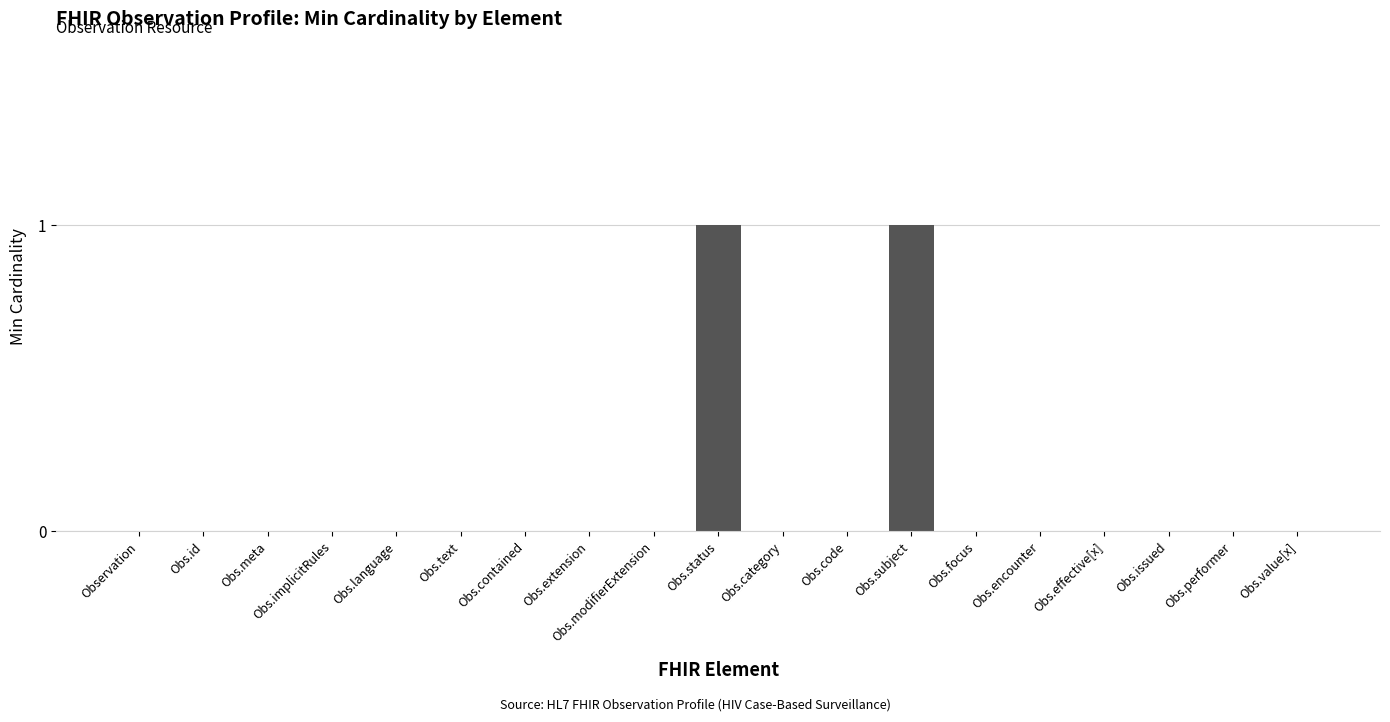

True or false: the data shows 1 at Obs.text.

False